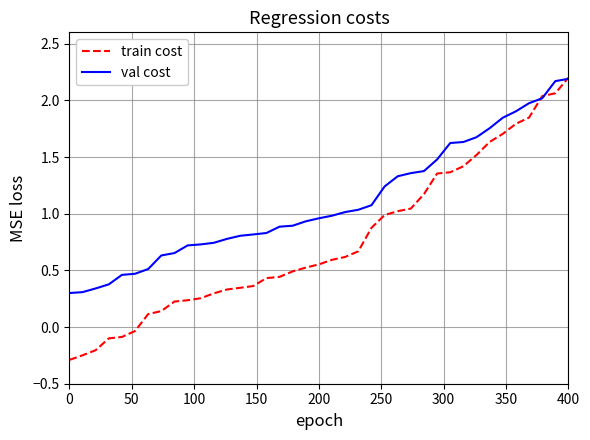

Which series has the largest range (max minus min)?

train cost